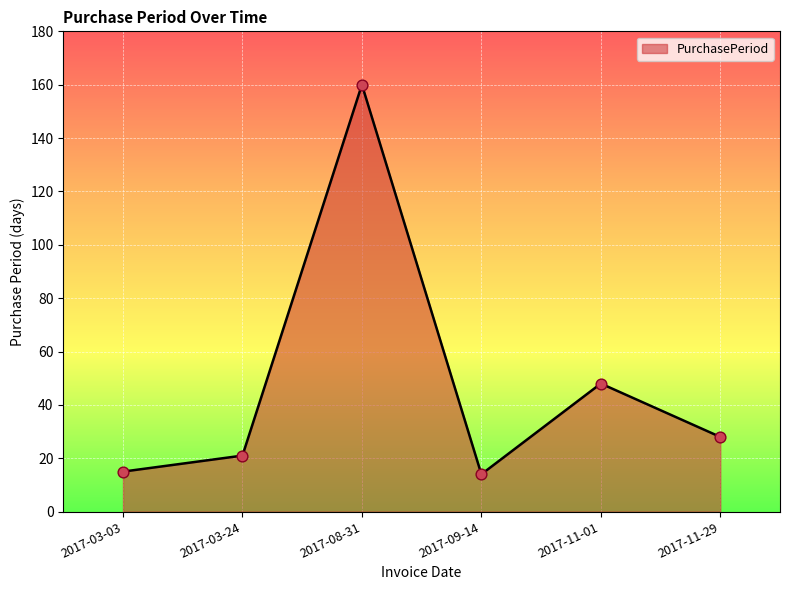

What is the ratio of the value at 2017-11-01 to the value at 2017-03-03?

3.2